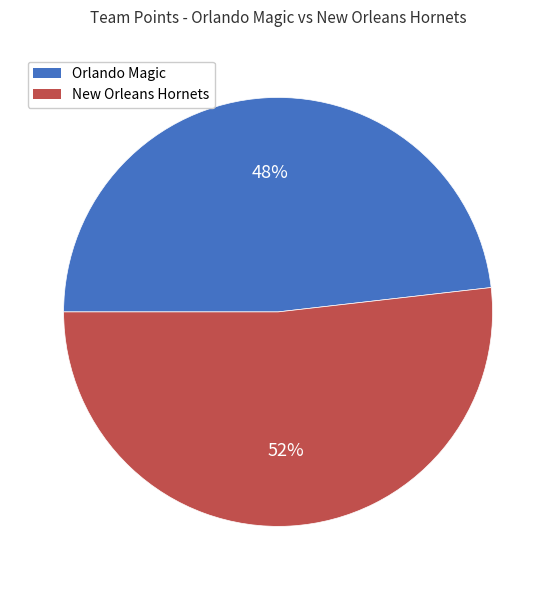

Which has a higher value, New Orleans Hornets or Orlando Magic?

New Orleans Hornets